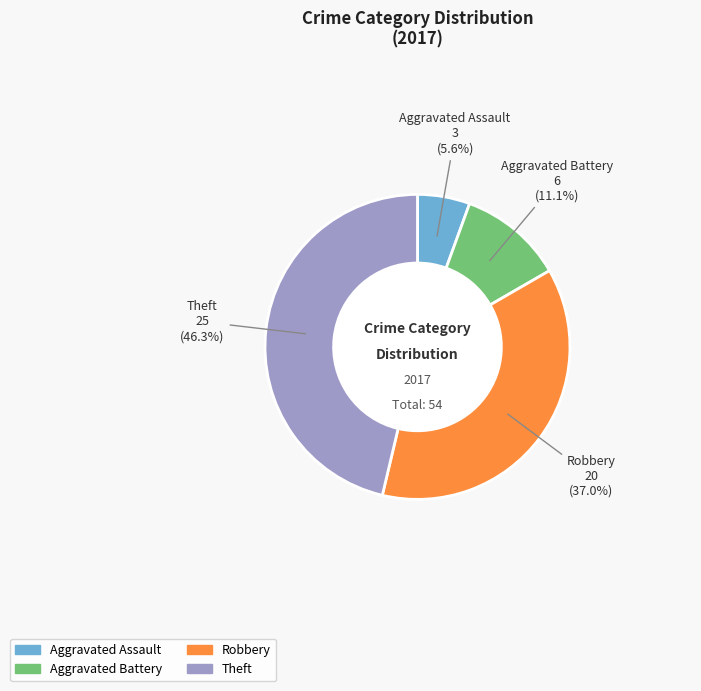

Which slice is the smallest?

Aggravated Assault